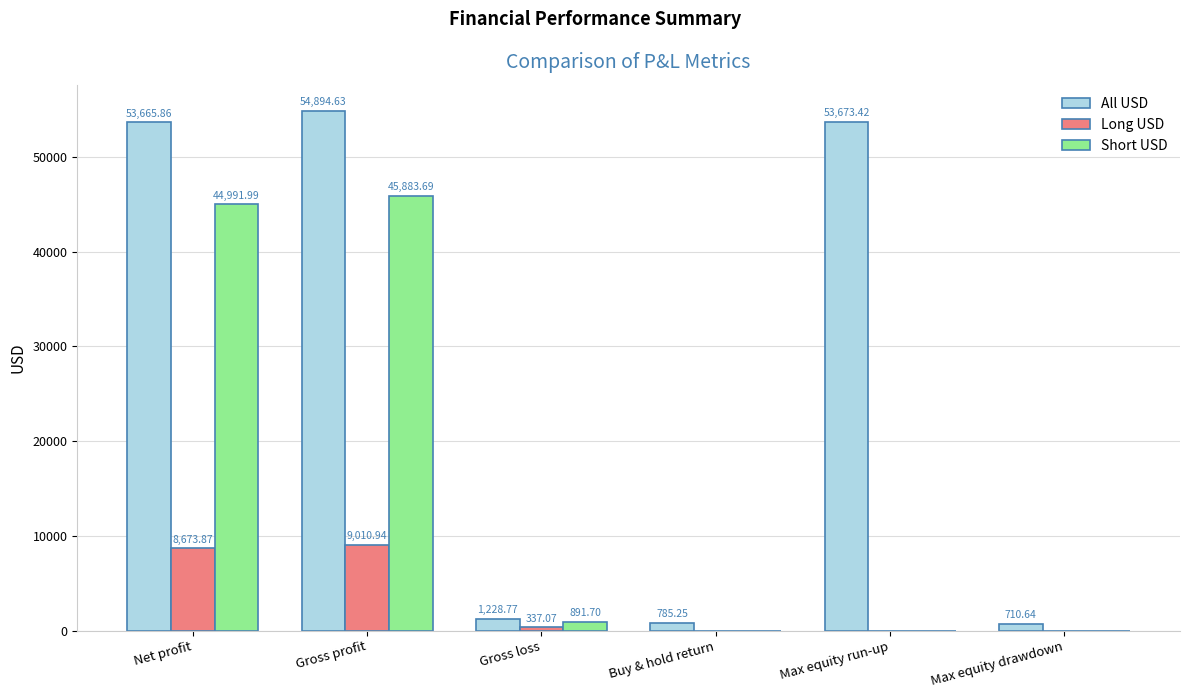

Are the bars grouped side by side (vs. stacked)?

Yes